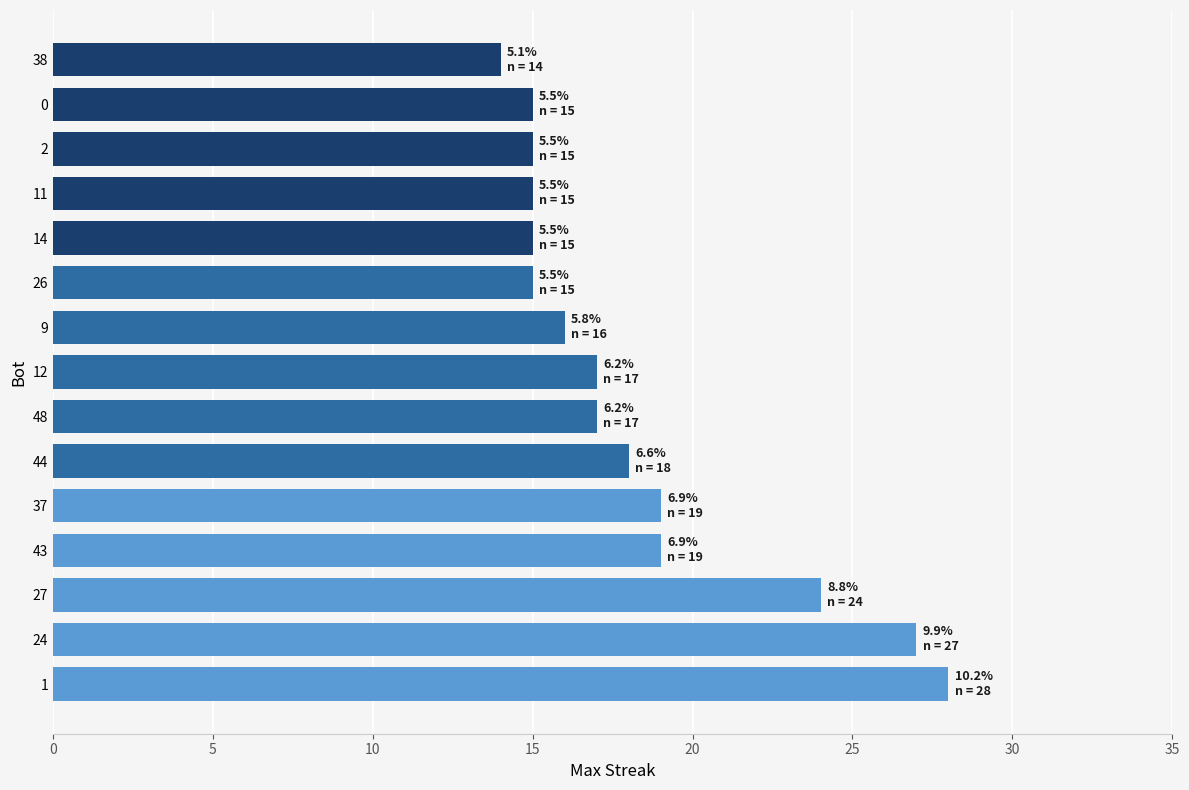

What is the difference between the maximum and second lowest values?

13